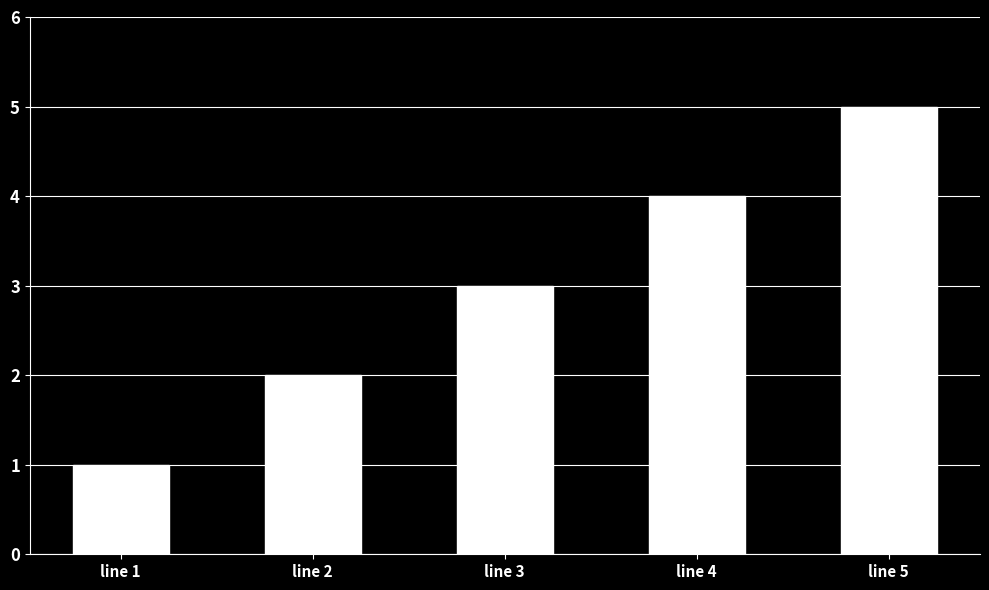

Reading left to right, what are all the values shown in this chart?

1	2	3	4	5